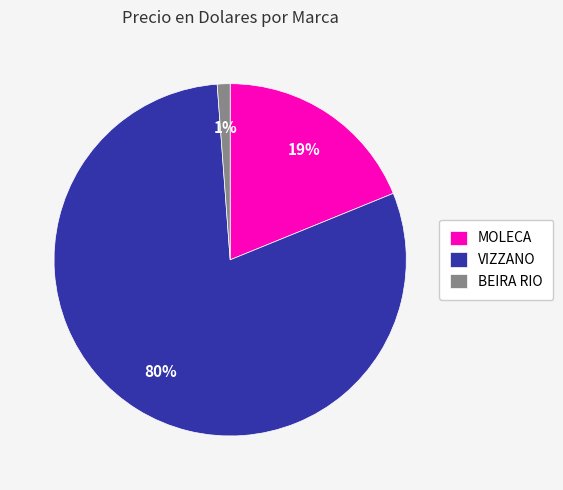

To the nearest percent, what percentage of the pie is VIZZANO?

80%